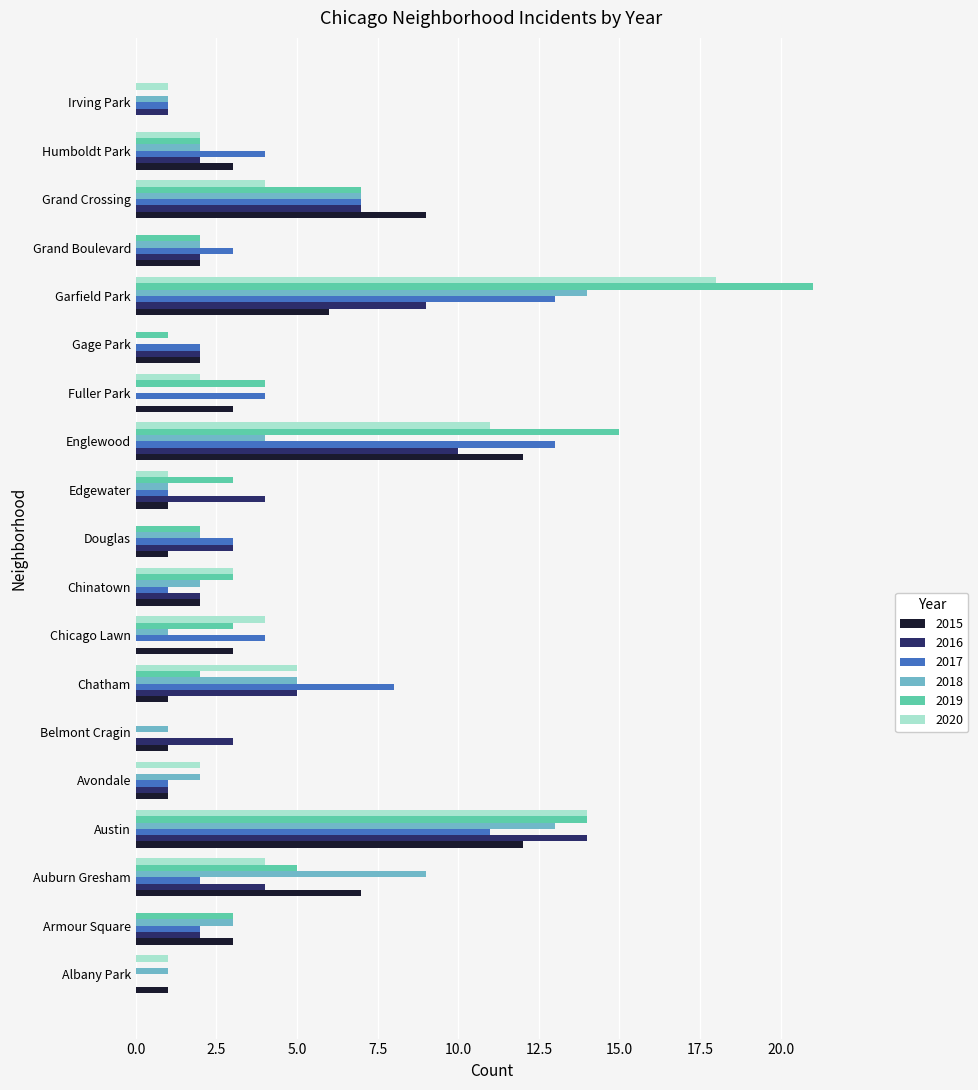

What is the sum of the 2016 values at Grand Crossing and Chicago Lawn?

7